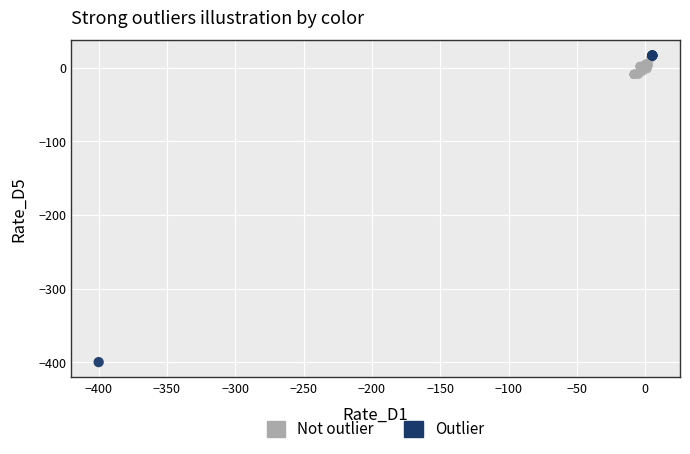

Which series contains the lowest Y value?

Outlier